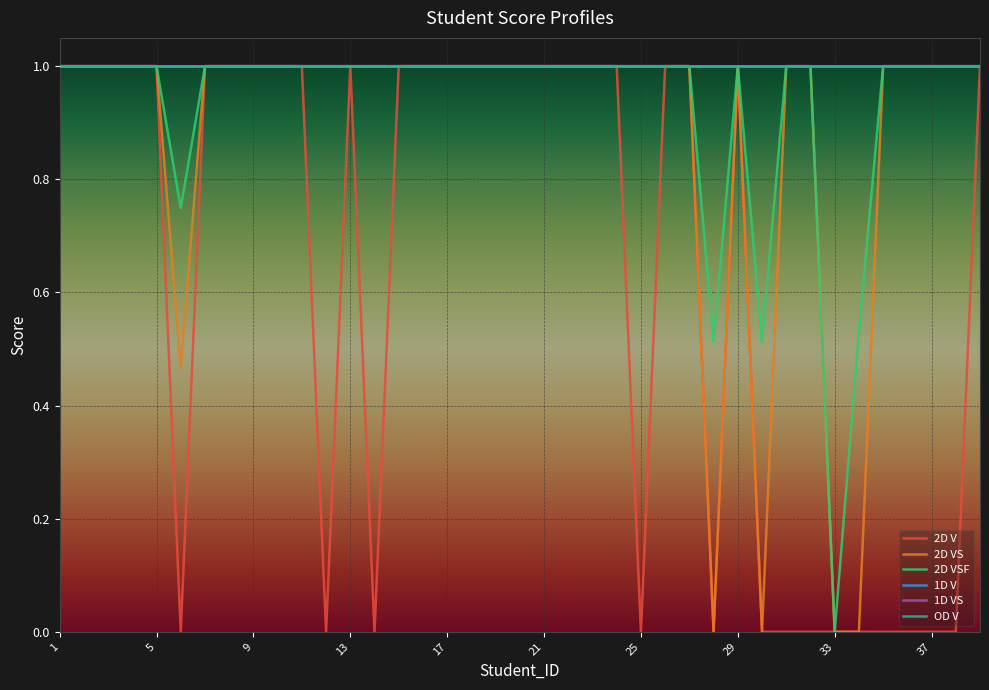

True or false: 1D VS and 2D VSF intersect in this chart.

False